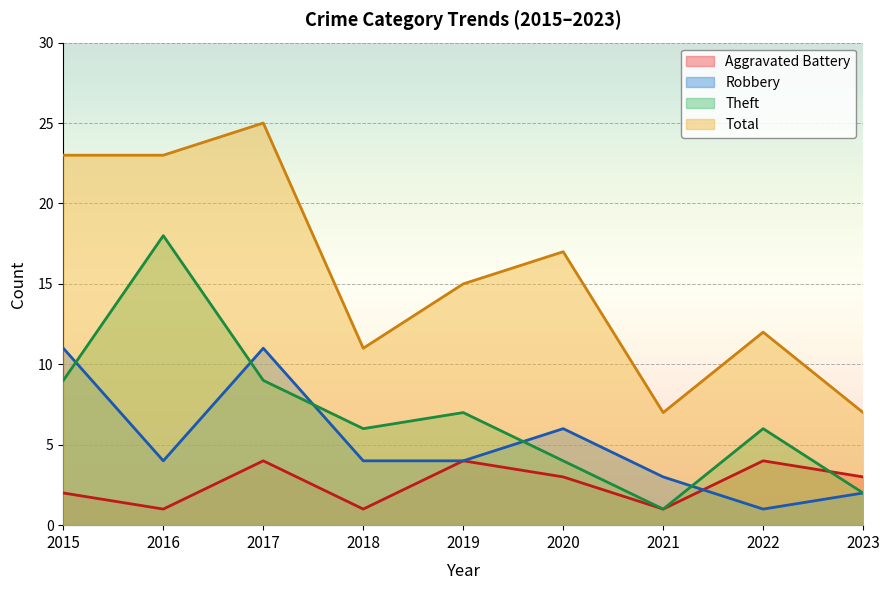

True or false: Aggravated Battery and Total intersect in this chart.

False